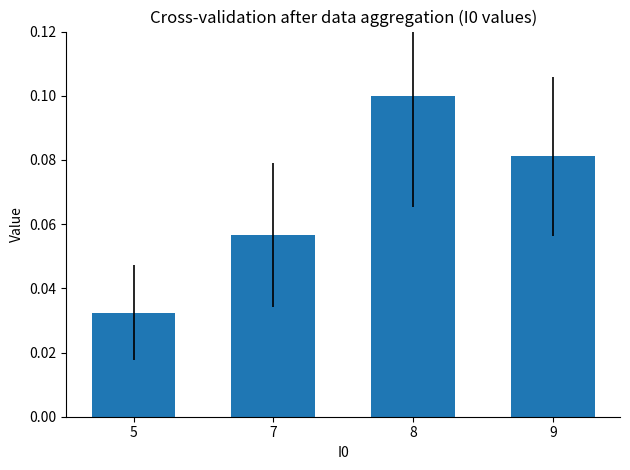

How many values are between 0 and 1?

4